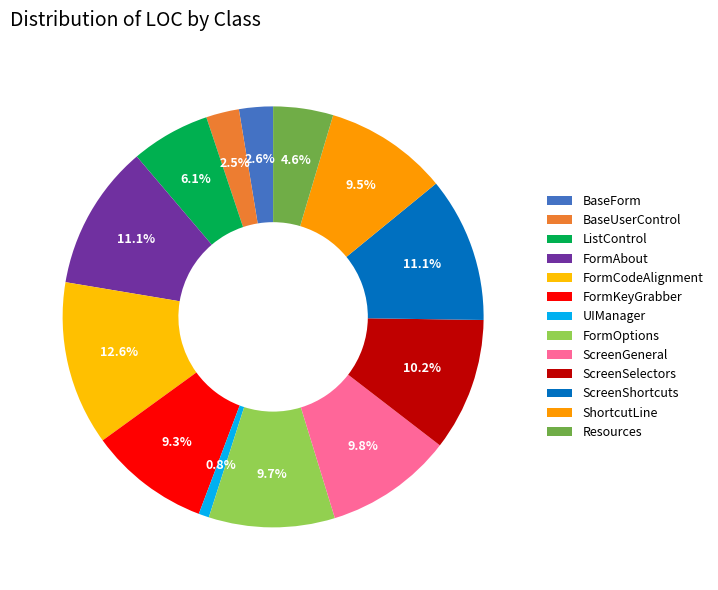

Count the number of slices in the pie.

13